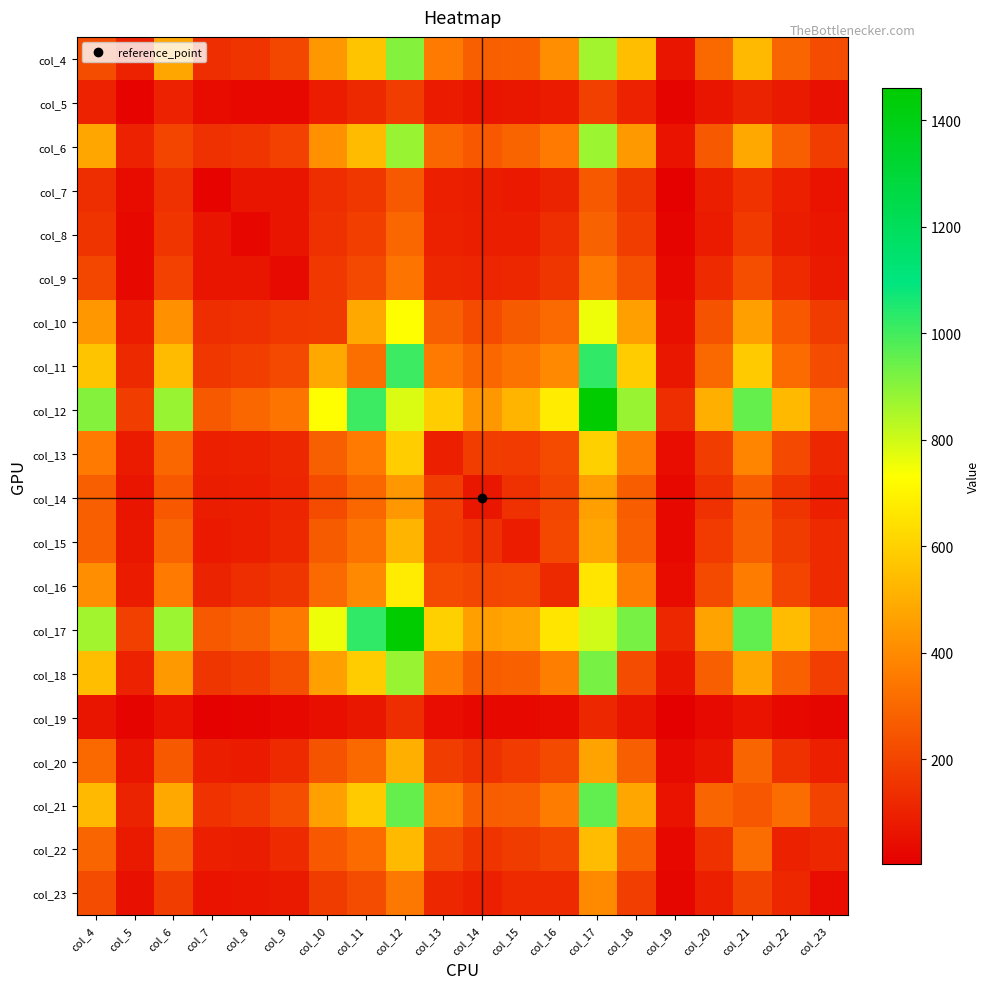

Which label corresponds to the smallest value in the chart?

col_19